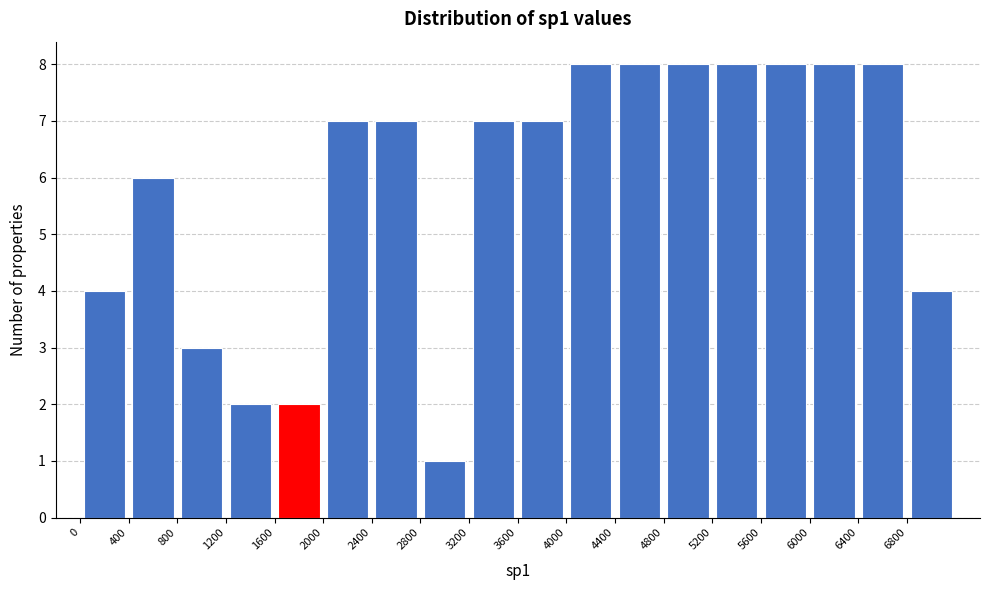

Reading left to right, list every bar in this chart as the range it spans on the x-axis followed by its height. The values are not printed on the chart, so give them approximately, as read against the axis.

0 to 400: 4
400 to 800: 6
800 to 1200: 3
1200 to 1600: 2
1600 to 2000: 2
2000 to 2400: 7
2400 to 2800: 7
2800 to 3200: 1
3200 to 3600: 7
3600 to 4000: 7
4000 to 4400: 8
4400 to 4800: 8
4800 to 5200: 8
5200 to 5600: 8
5600 to 6000: 8
6000 to 6400: 8
6400 to 6800: 8
6800 to 7200: 4